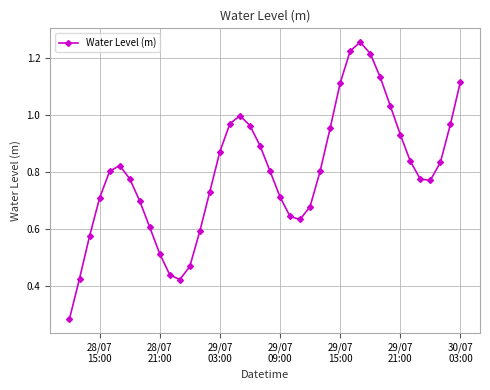

How many interior local valleys (lower than both neighbors) does the data have?

3